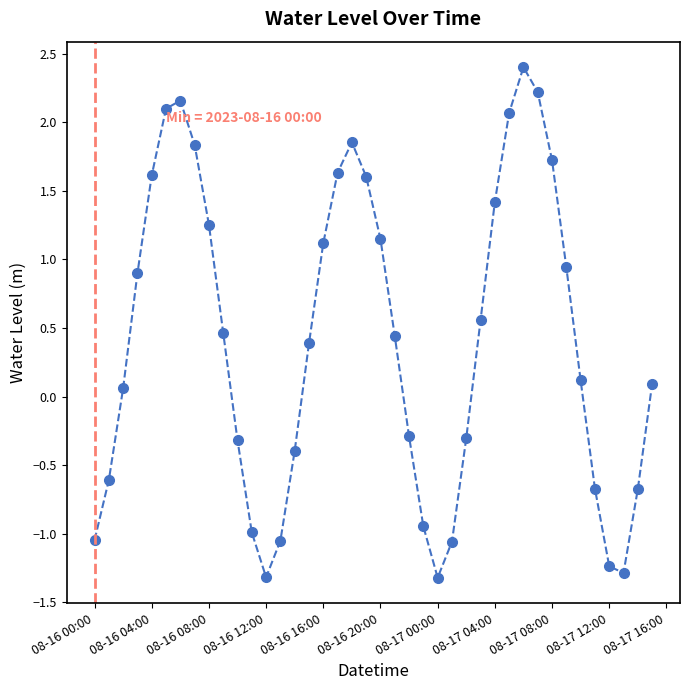

How many points are higher than both their immediate neighbors (excluding endpoints)?

3